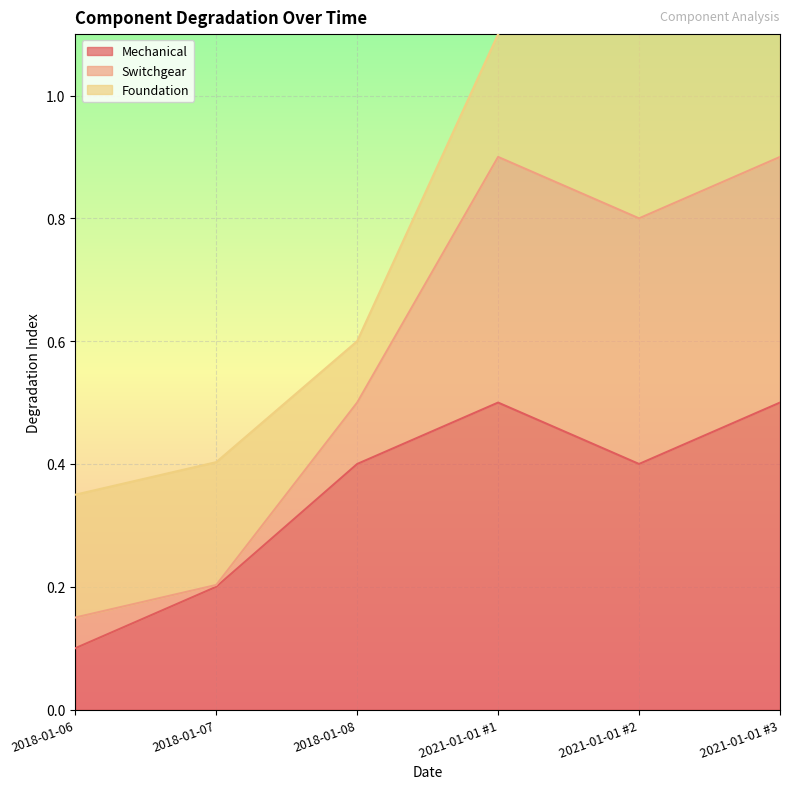

Which has a higher value, 2021-01-01 #3 or 2018-01-06?

2021-01-01 #3